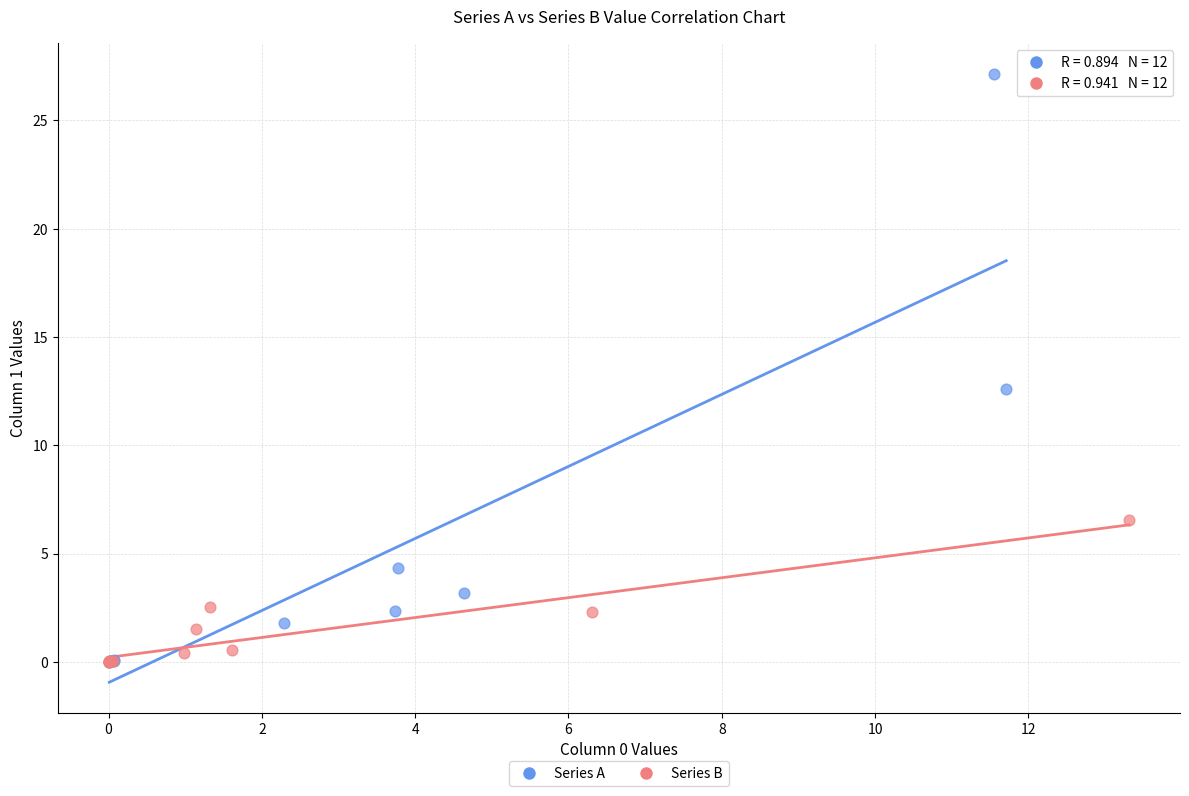

Which series has the widest spread of Y values?

Series A